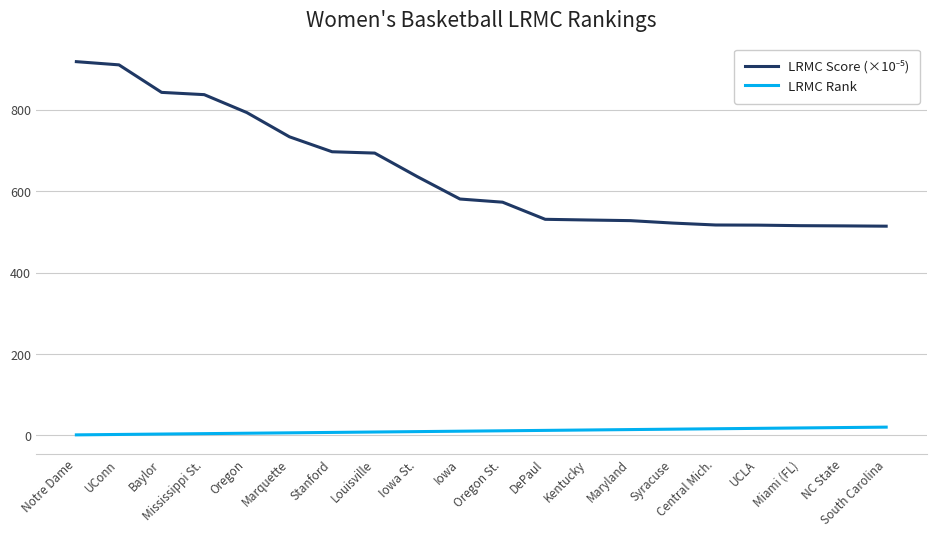

What is the average value of the LRMC Rank series?

10.5